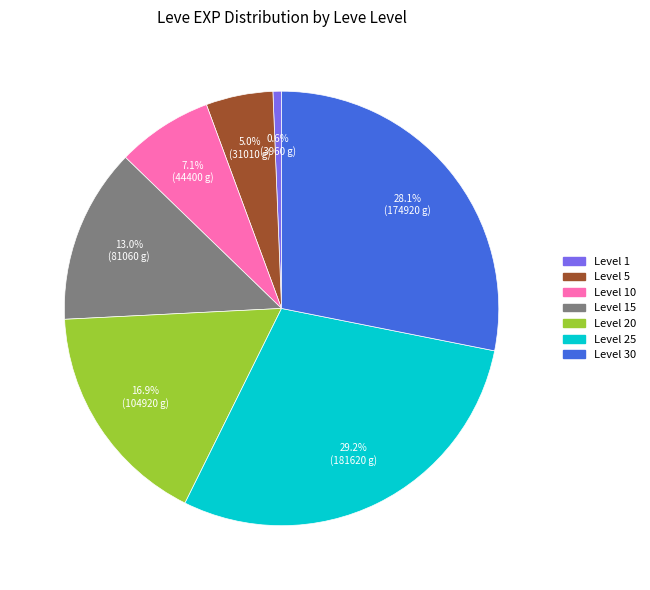

Is there any slice that represents more than half of the pie?

No